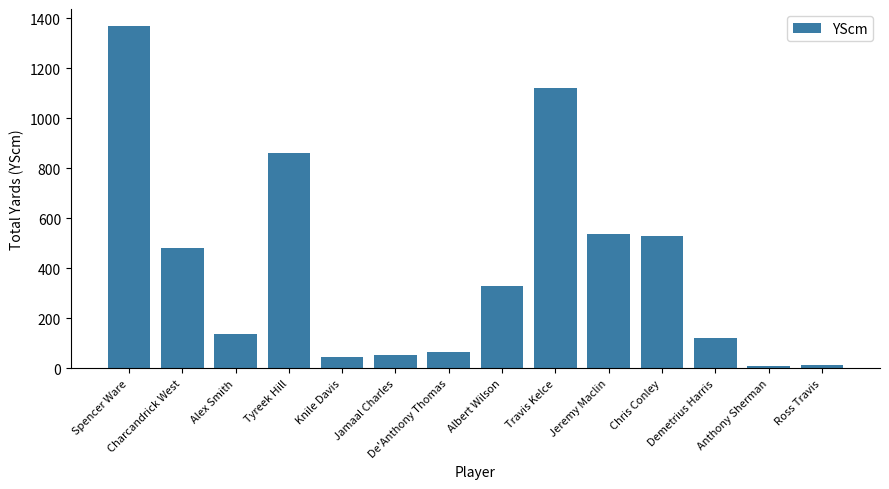

What is the label of the 12th bar from the left?

Demetrius Harris